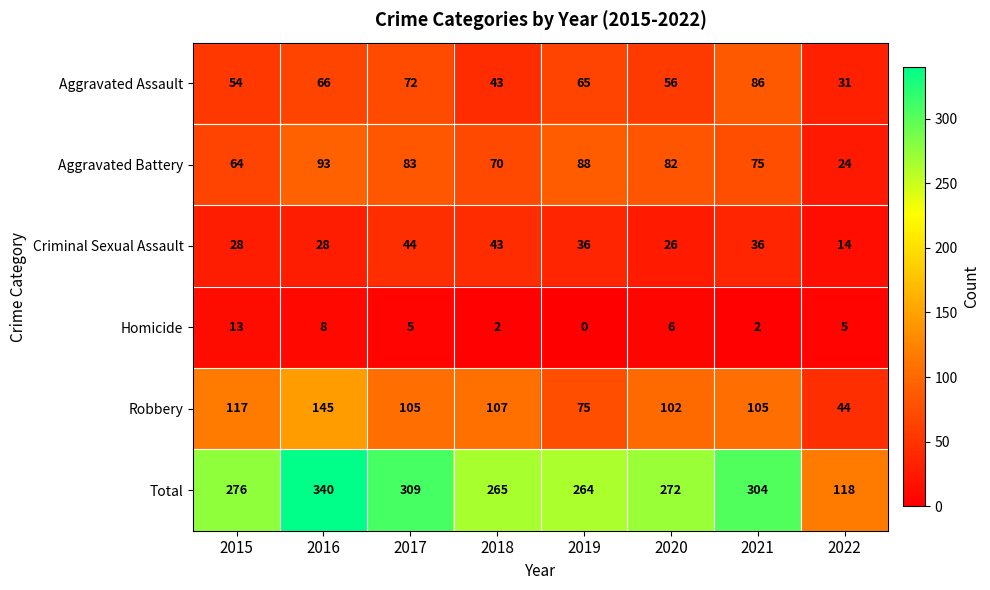

Which series changed the most between 2015 and 2019?

Robbery